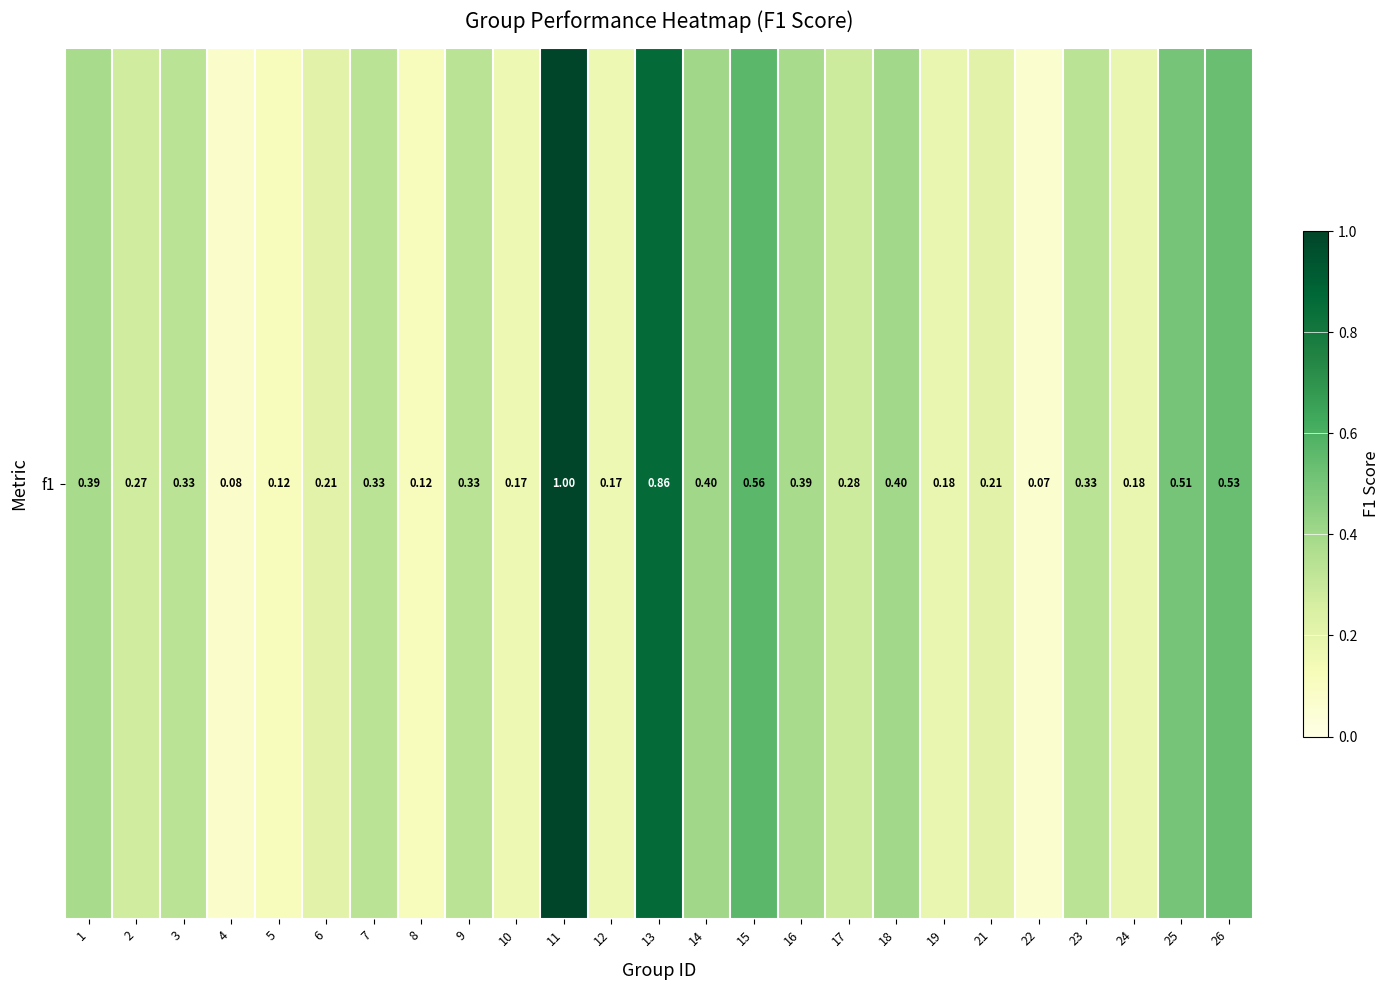

What is the maximum value shown in the chart?

1.0